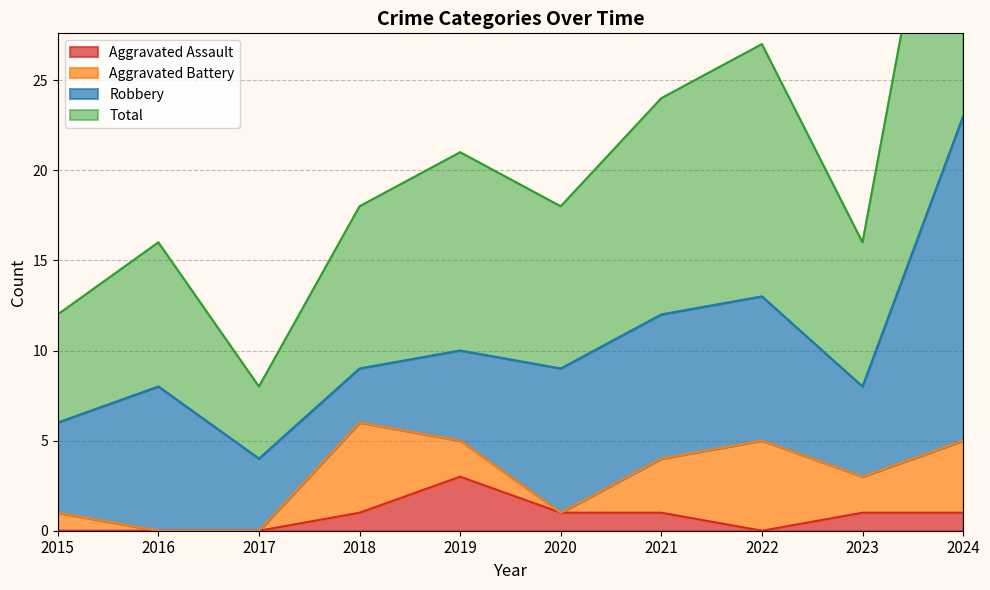

How many interior local peaks does the Aggravated Assault series have?

1